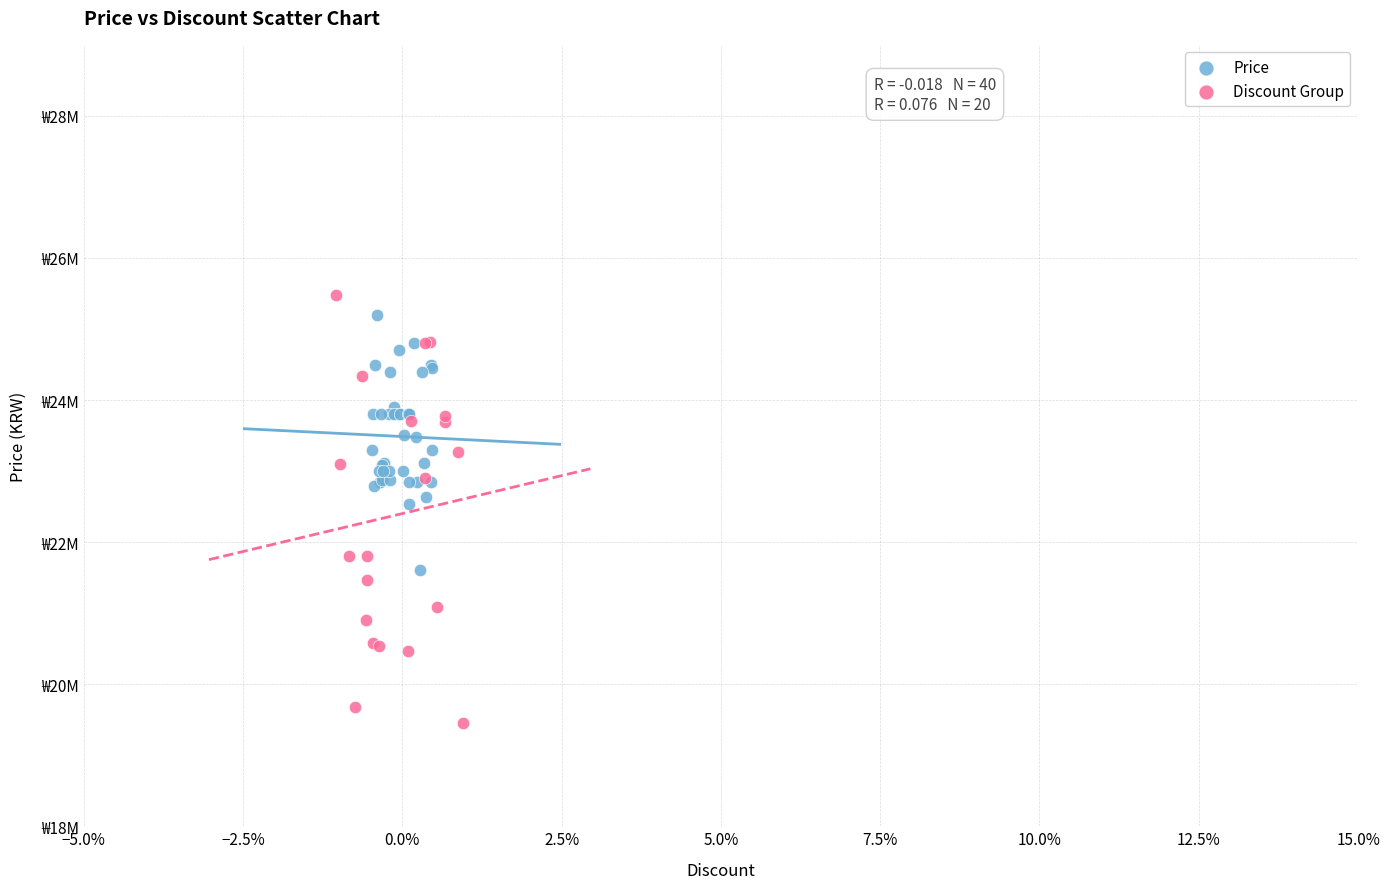

What are all the series names shown in the legend?

Price, Discount Group